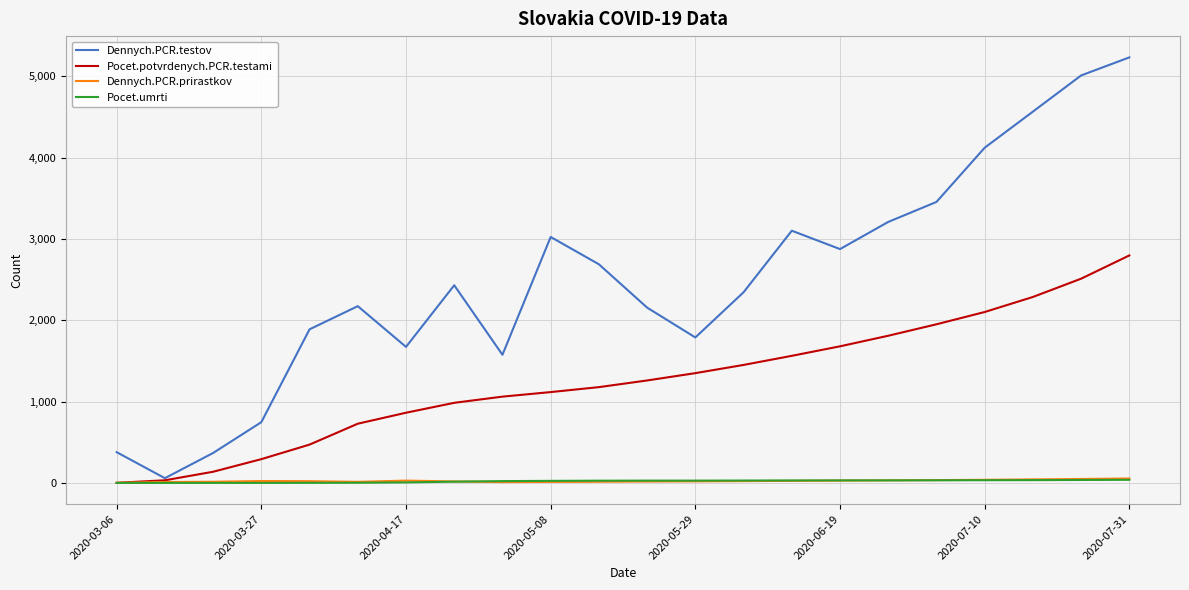

Which series has the largest total across all categories?

Dennych.PCR.testov